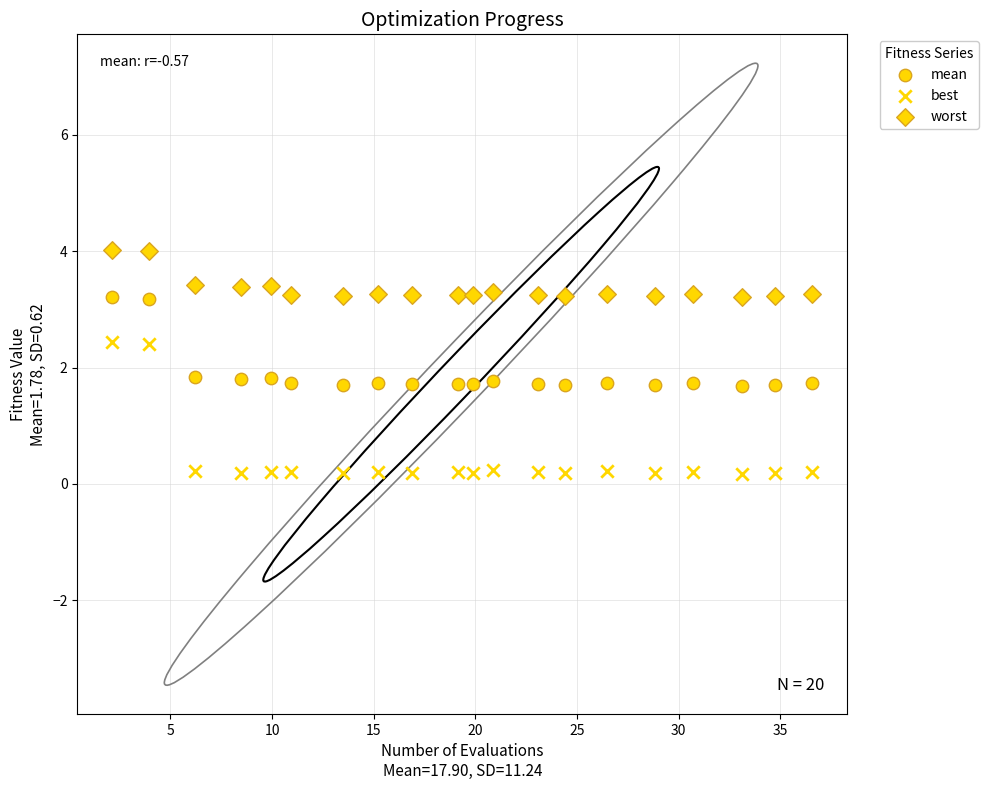

How many data points are displayed?

60